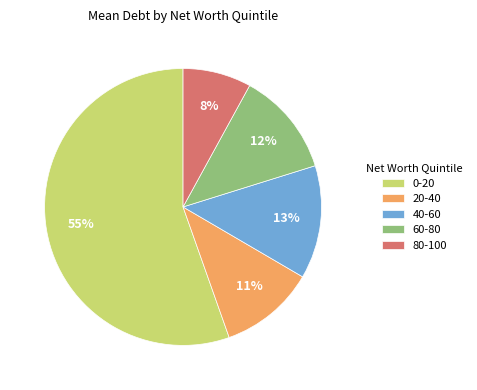

To the nearest percent, what percentage of the pie is 60-80?

12%